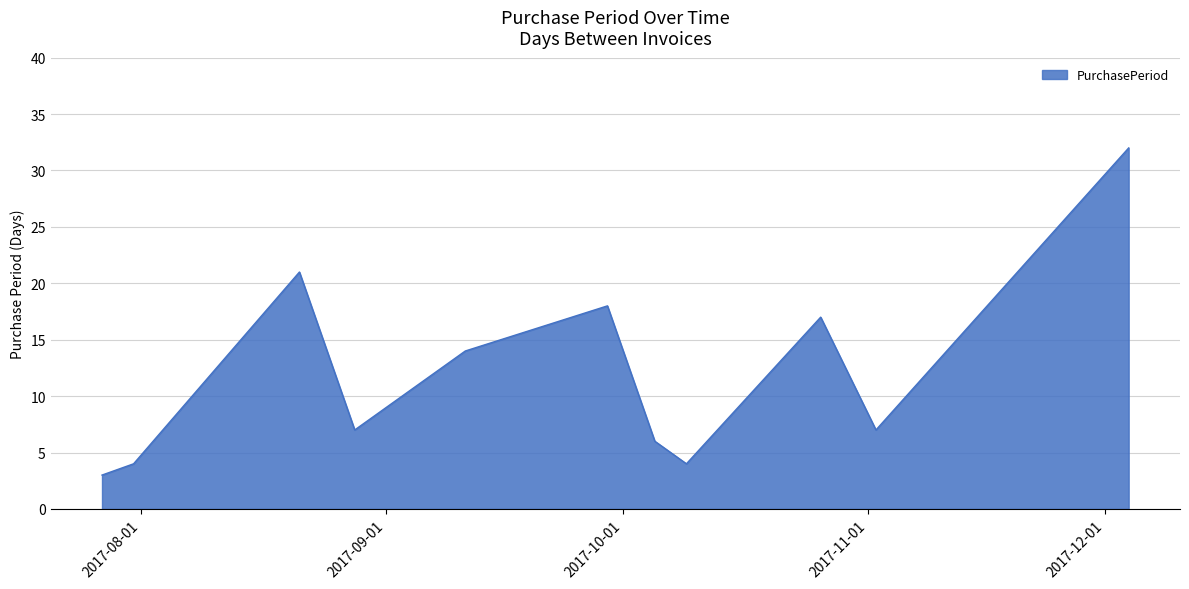

What is the smallest value displayed?

3